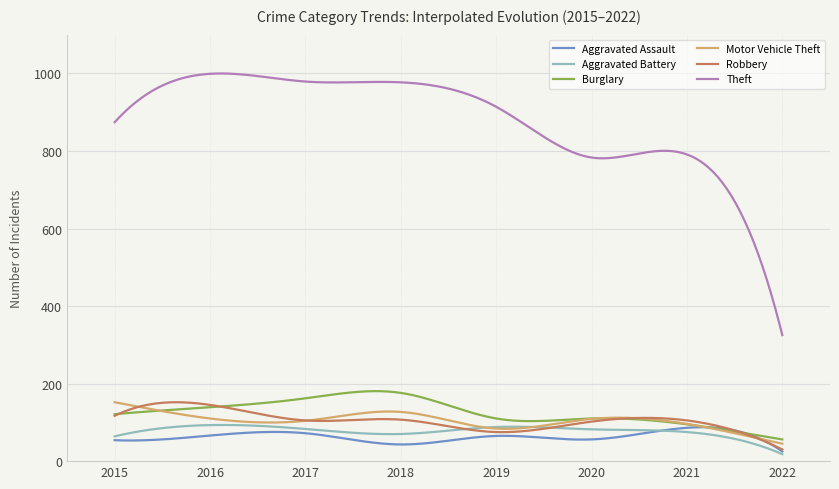

True or false: Theft and Motor Vehicle Theft cross at least once.

False